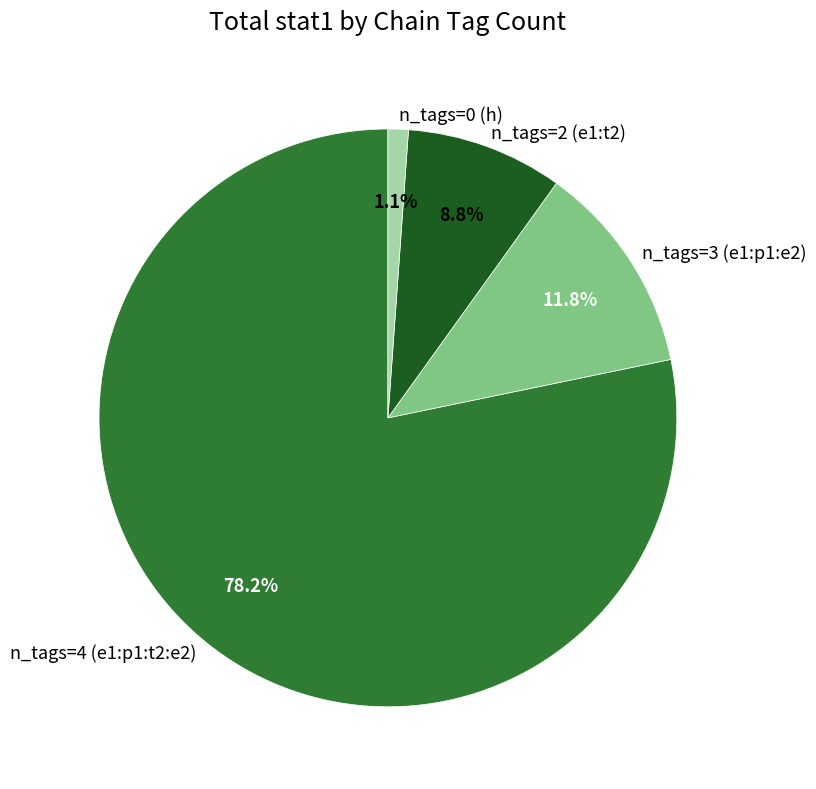

Which category accounts for the majority?

n_tags=4 (e1:p1:t2:e2)